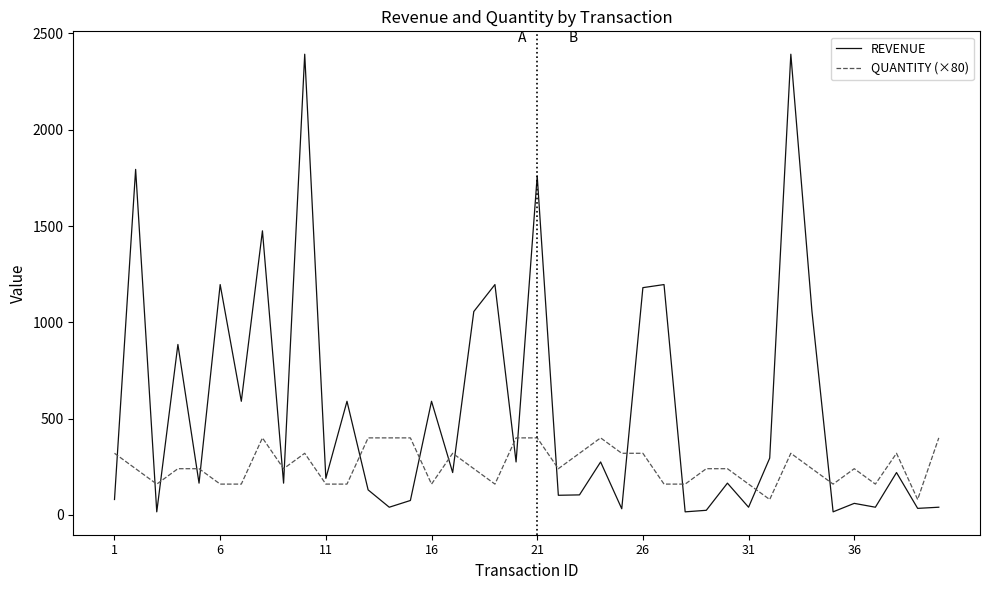

True or false: QUANTITY (×80) and REVENUE cross at least once.

True